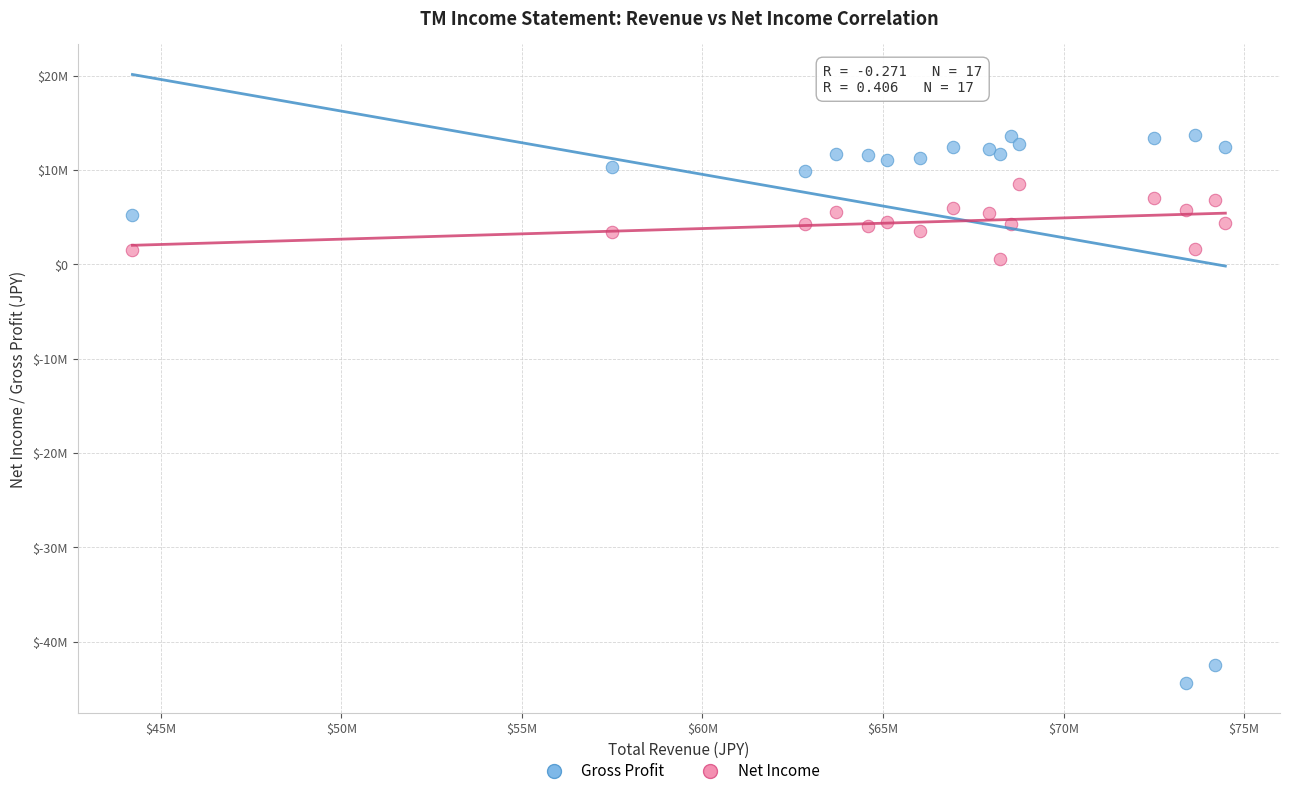

Which series reaches the minimum Y coordinate?

Gross Profit